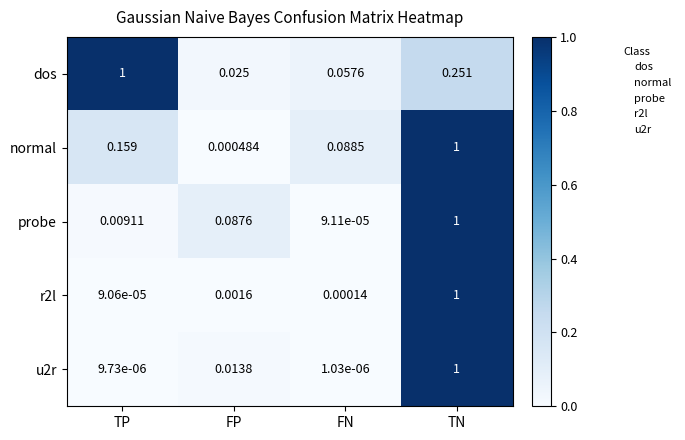

Which category has the lowest value across all series?

FN